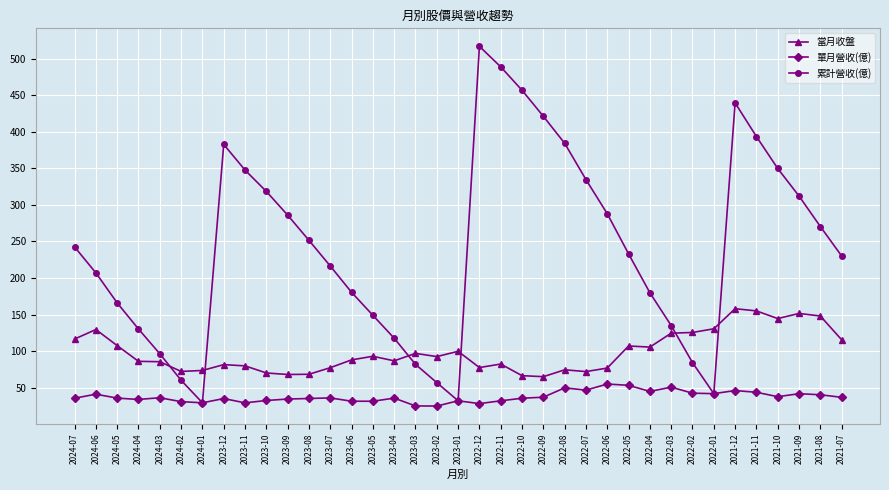

Does the chart have visible grid lines?

Yes